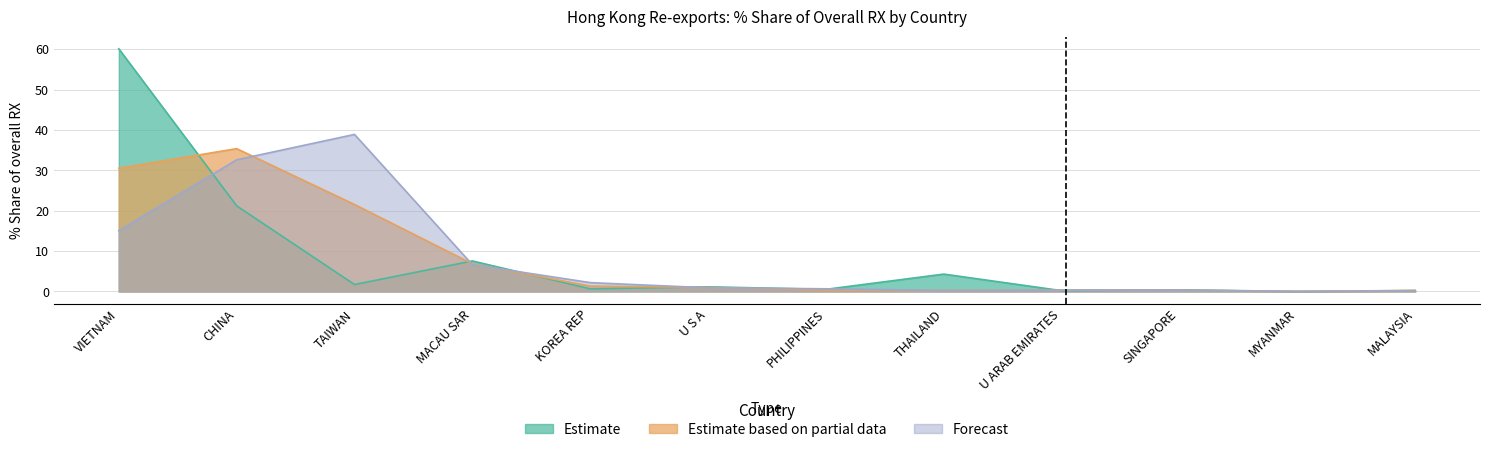

Which has a higher value, TAIWAN or CHINA?

CHINA